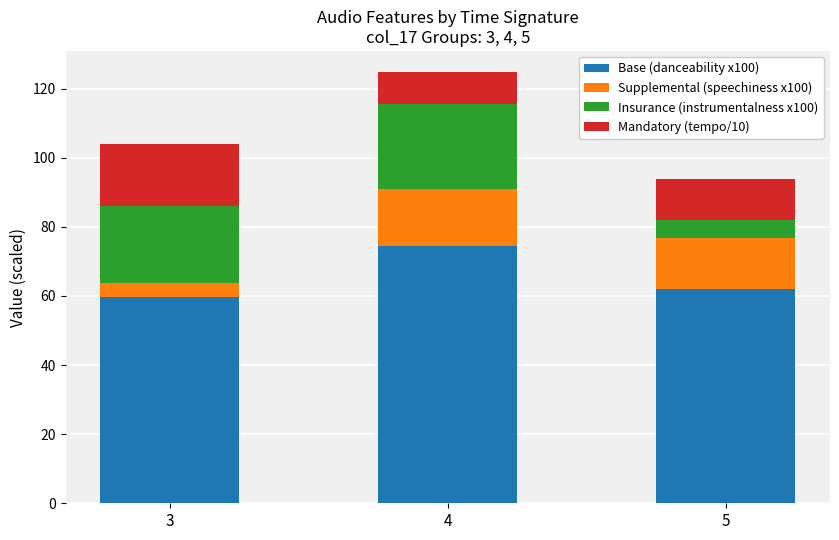

Which category has the highest value in the Base (danceability x100) series?

4